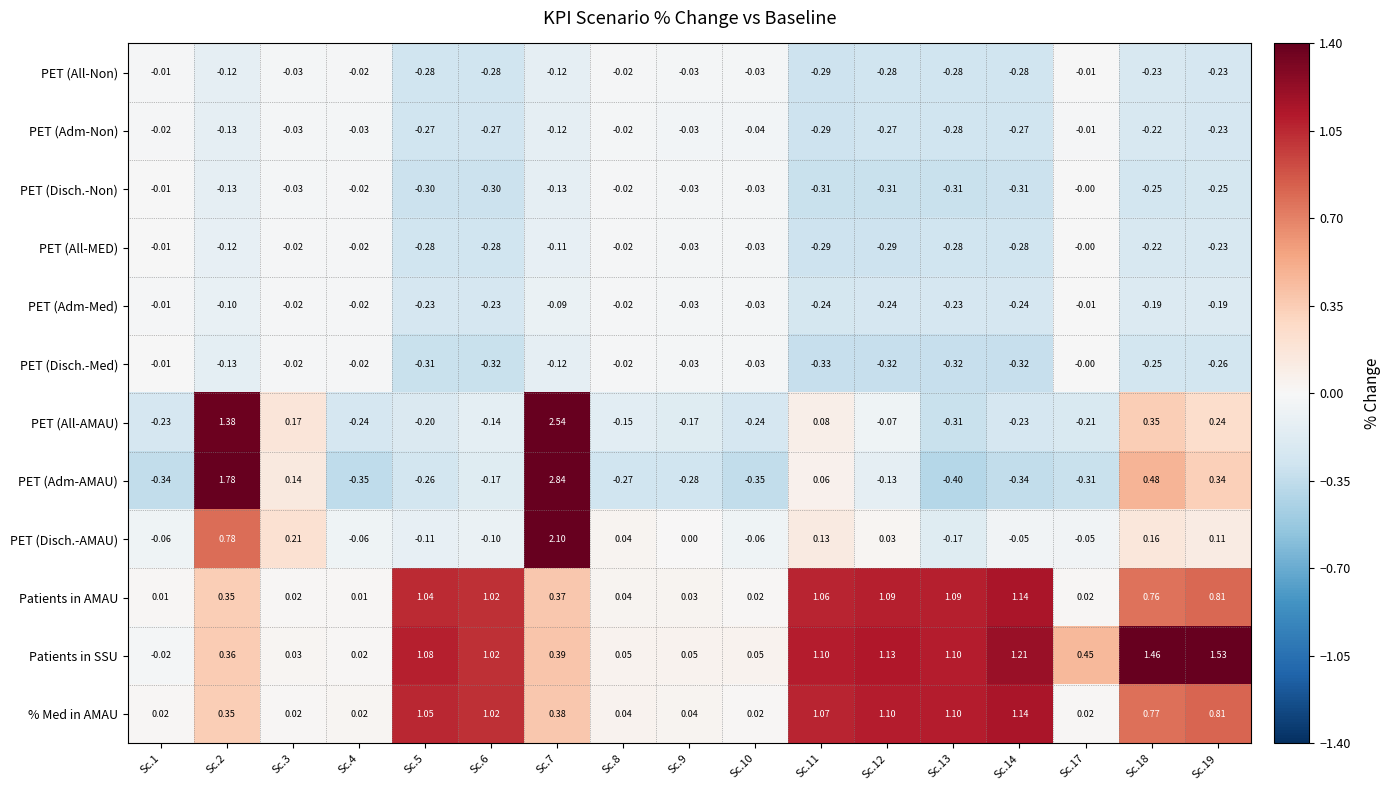

Which series changed the most between Sc.11 and Sc.13?

PET (Adm-AMAU)